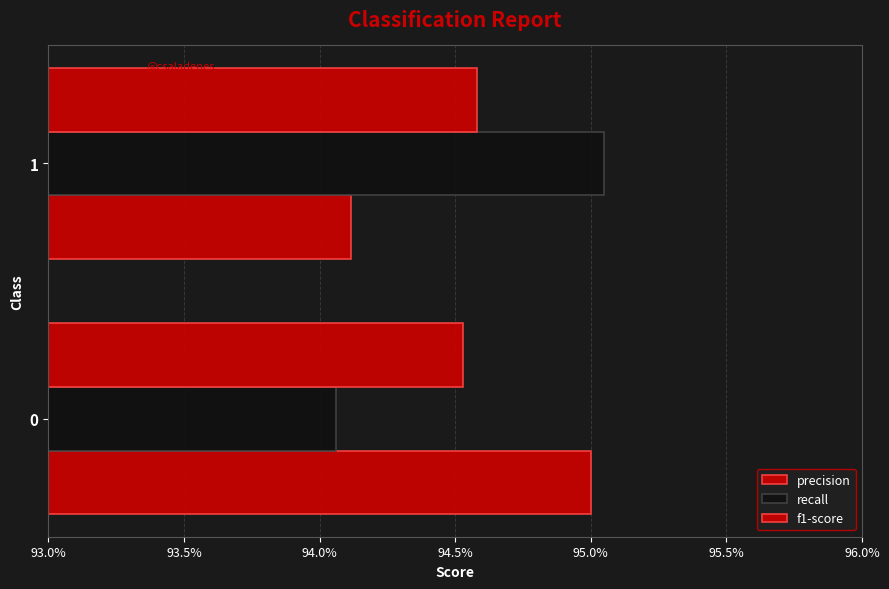

What is the average value of the f1-score series?

0.9